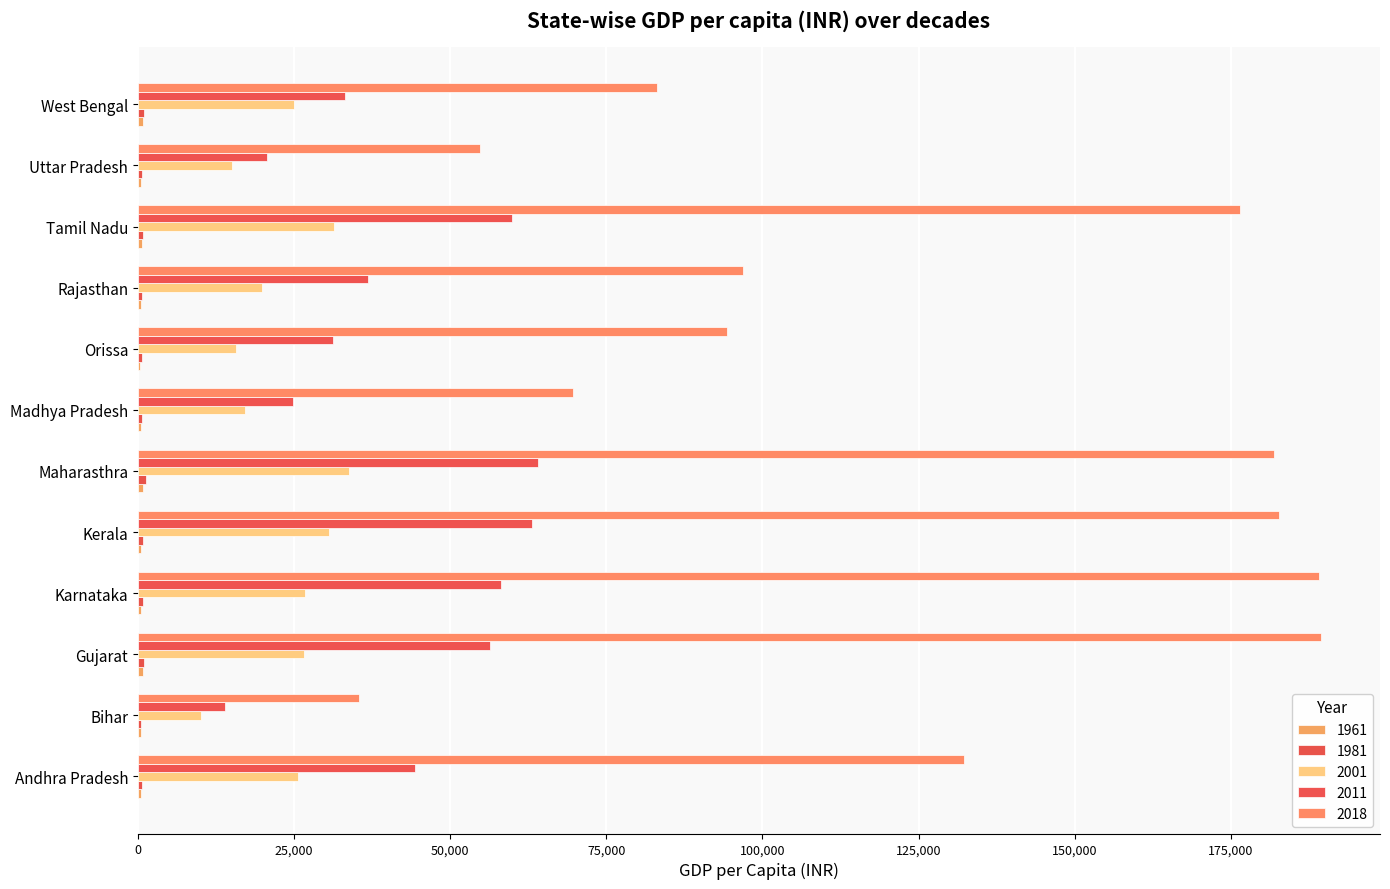

Which series has the widest spread of values?

2018